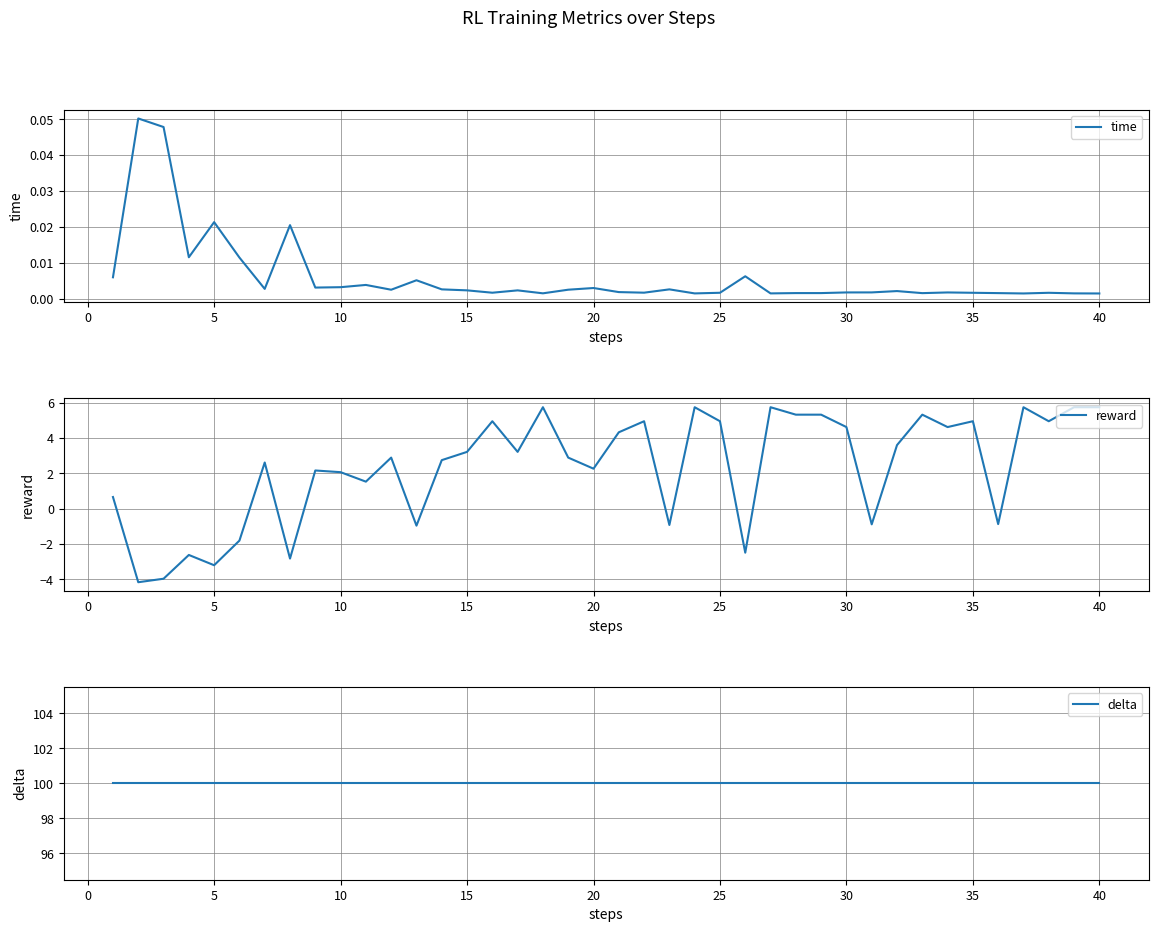

What is the maximum value for reward?

5.7